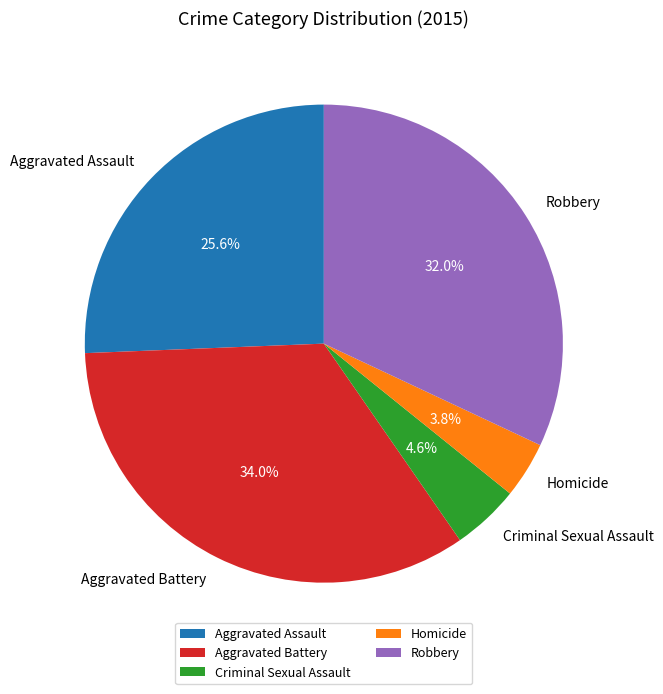

Is it true that Aggravated Assault is 26% of the pie?

True